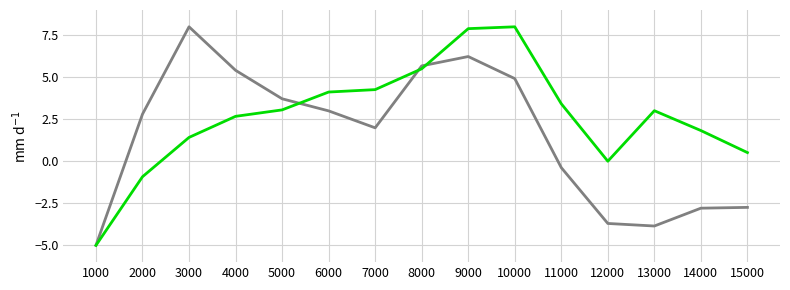

What is the maximum value shown in the chart?

8.0